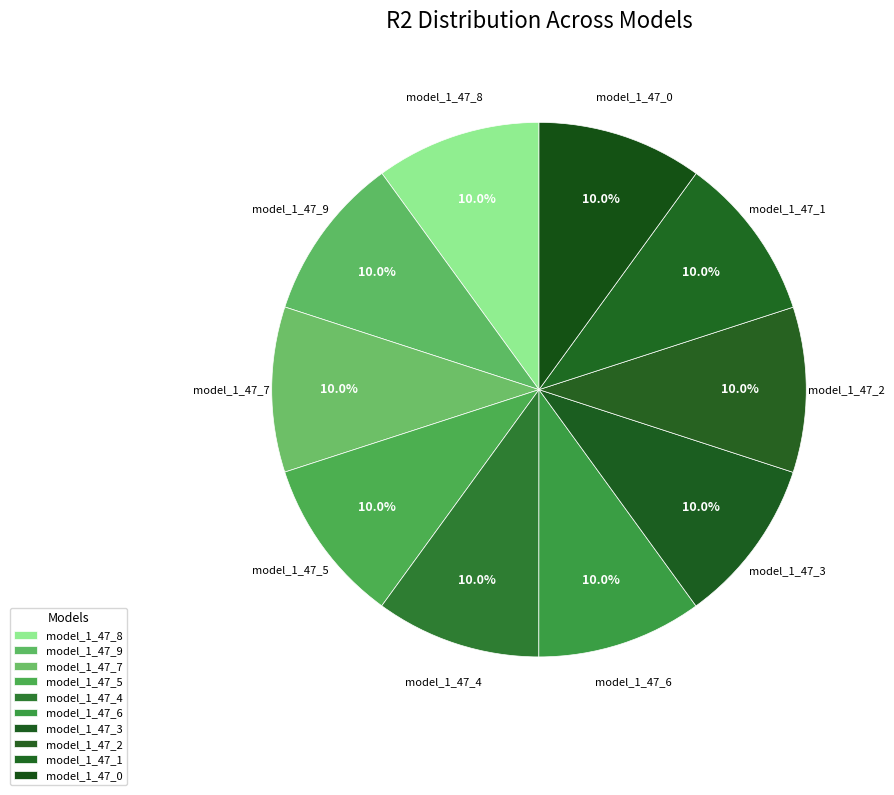

How many slices are in this pie chart?

10